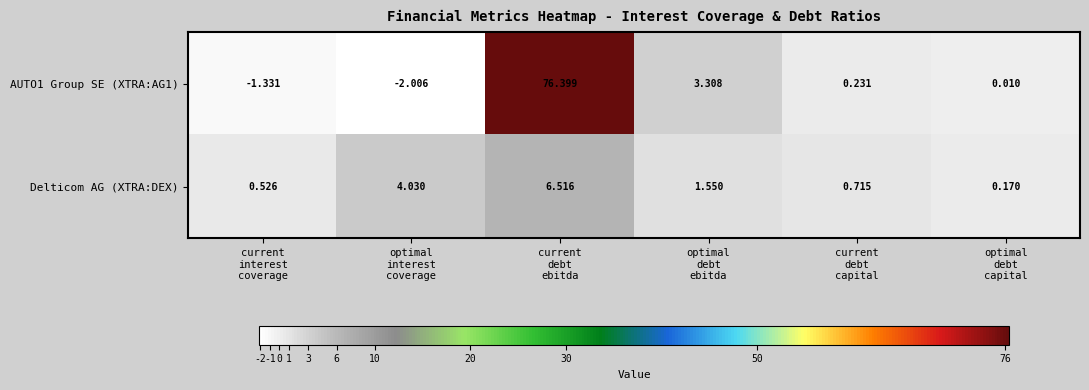

At which category does the chart reach its peak across all series?

current
debt
ebitda